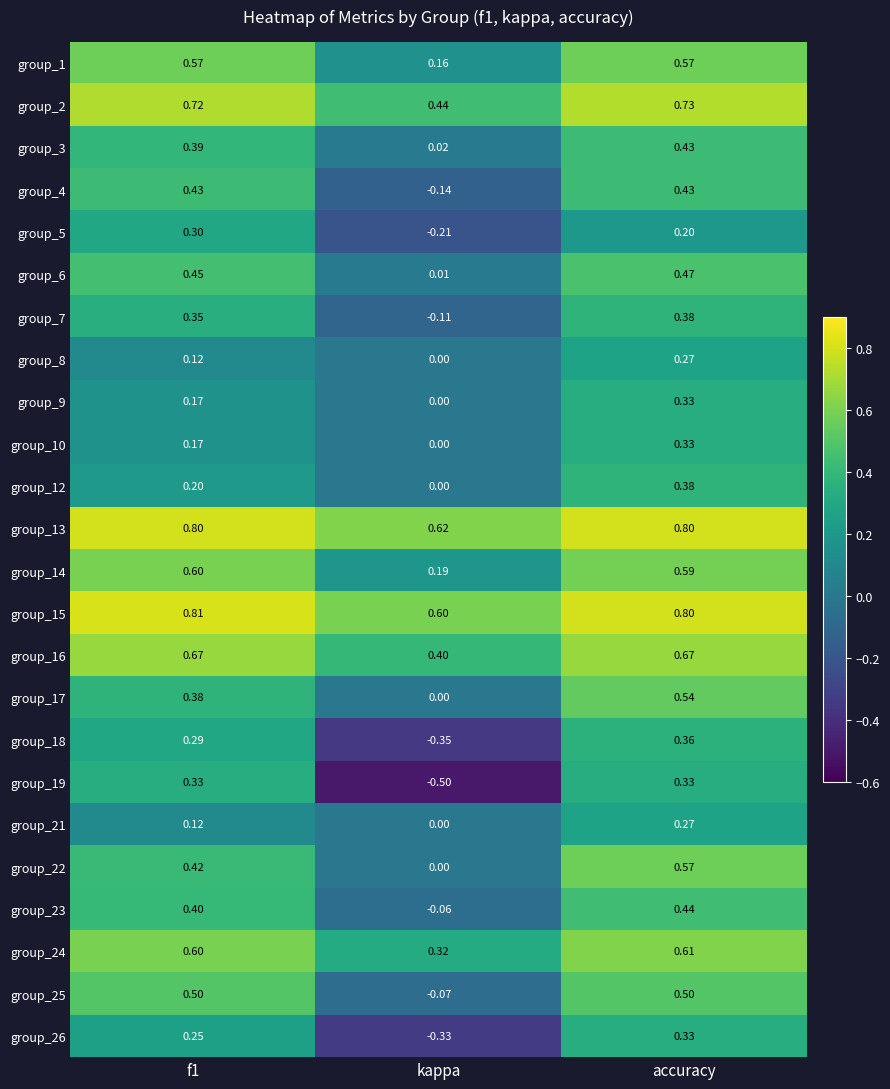

At which label is group_8 closest to 0?

kappa